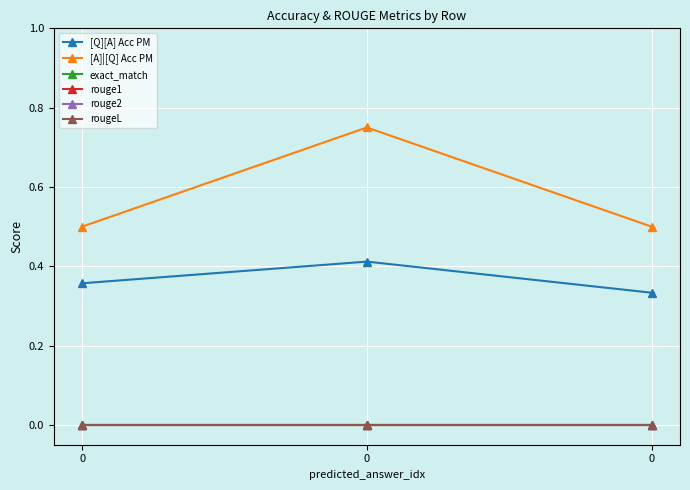

Which series has the largest total across all categories?

[A]|[Q] Acc PM